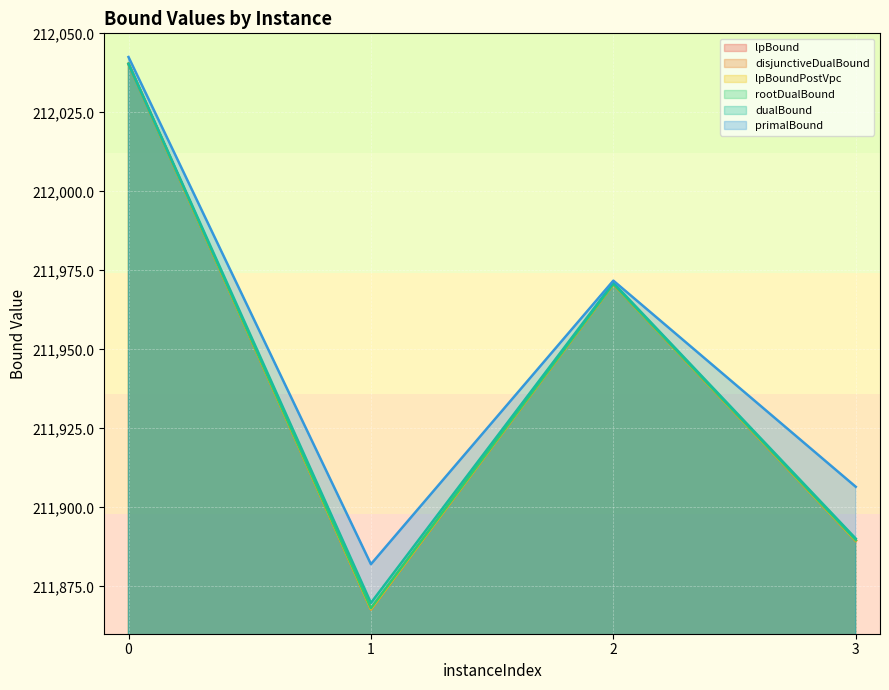

At which category does rootDualBound reach its first local peak?

2